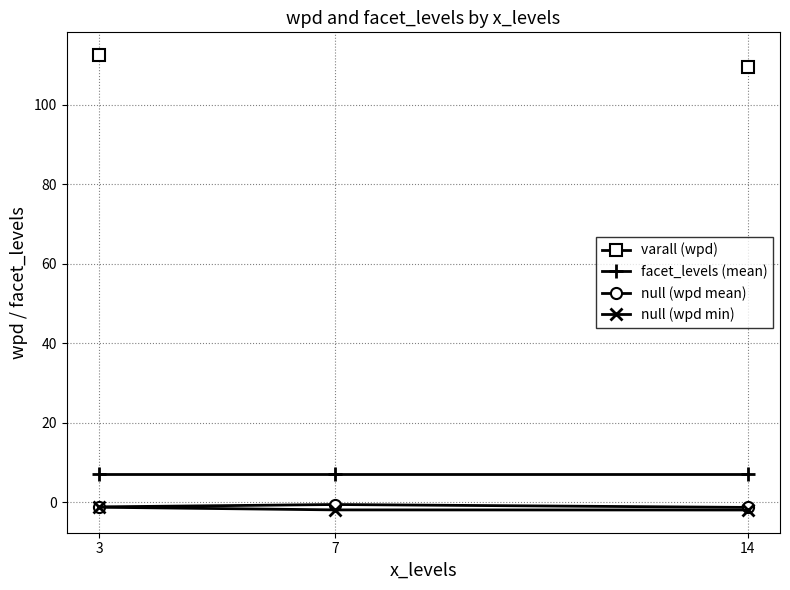

List the series in order of their peak value, highest first.

varall (wpd), facet_levels (mean), null (wpd mean), null (wpd min)